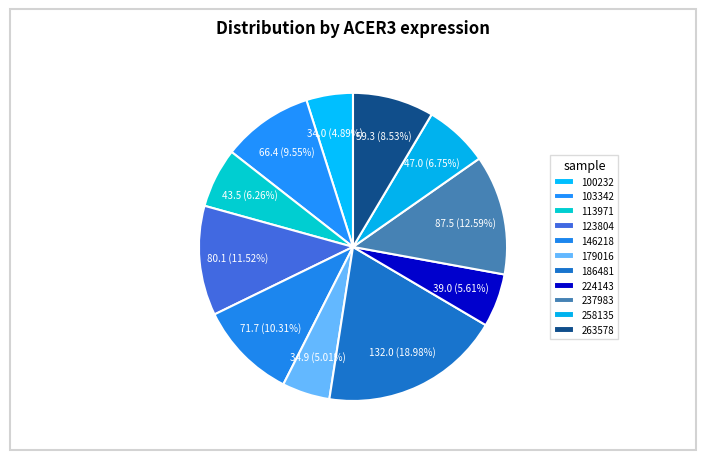

What is the total percentage of 263578 and 179016?

13.5%